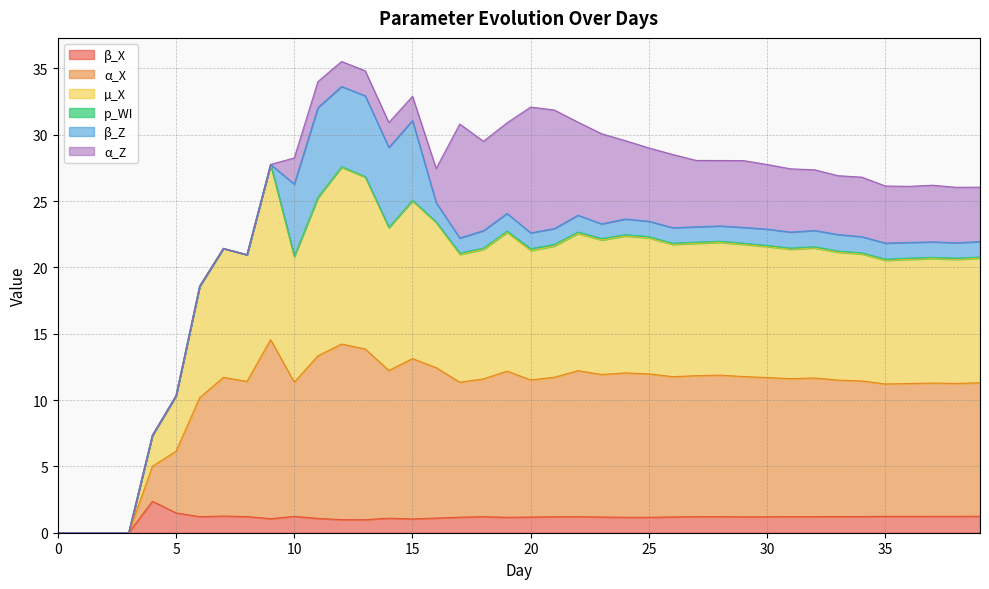

True or false: µ_X and β_X cross at least once.

False